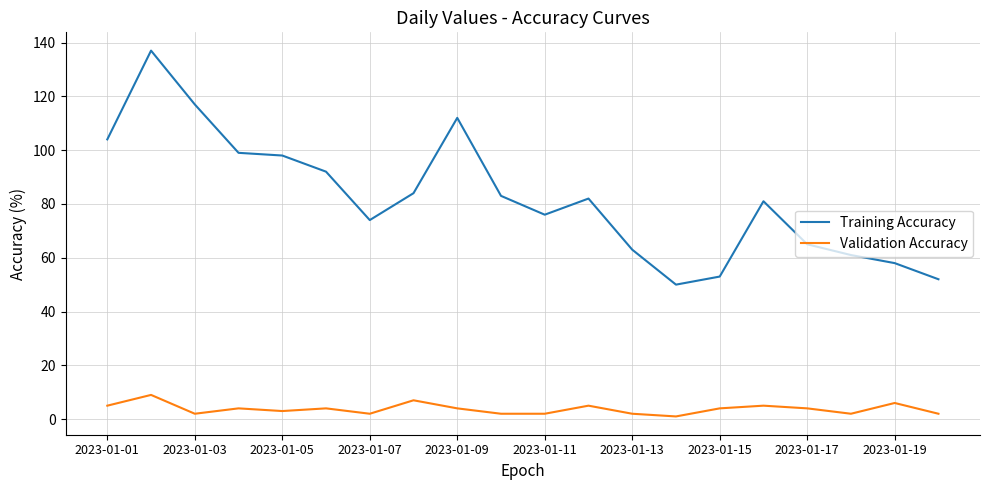

What is the greatest value displayed?

137